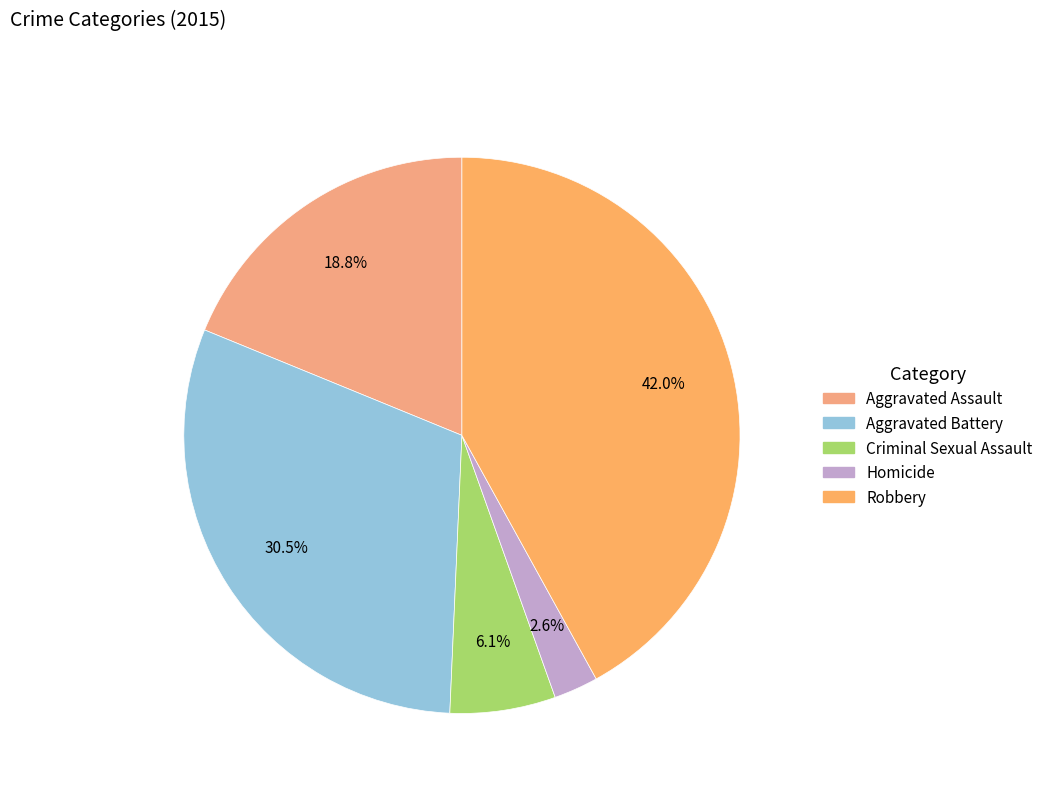

To the nearest percent, what is the combined percentage of Aggravated Assault and Homicide?

21%